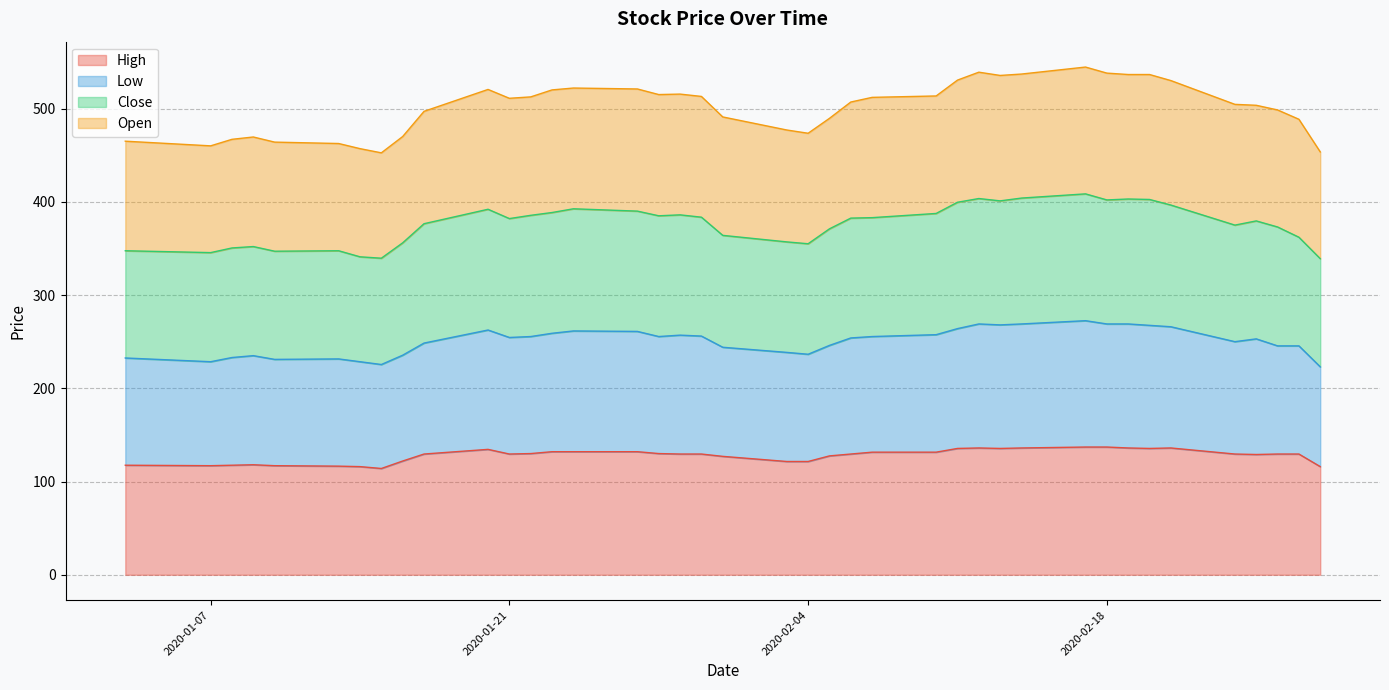

How many lines are shown in the chart?

4